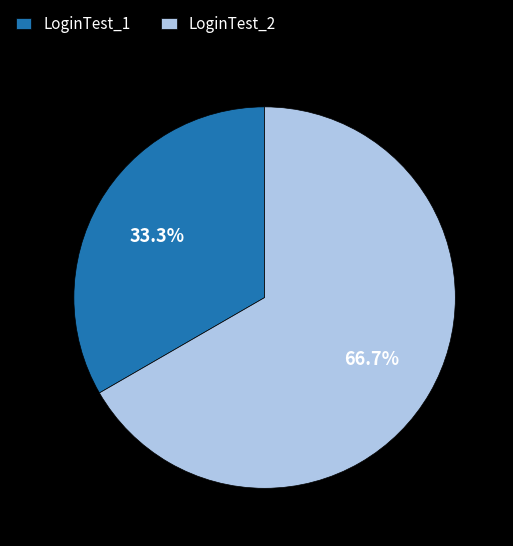

To the nearest percent, what is the difference between the largest and smallest slice percentages?

33%